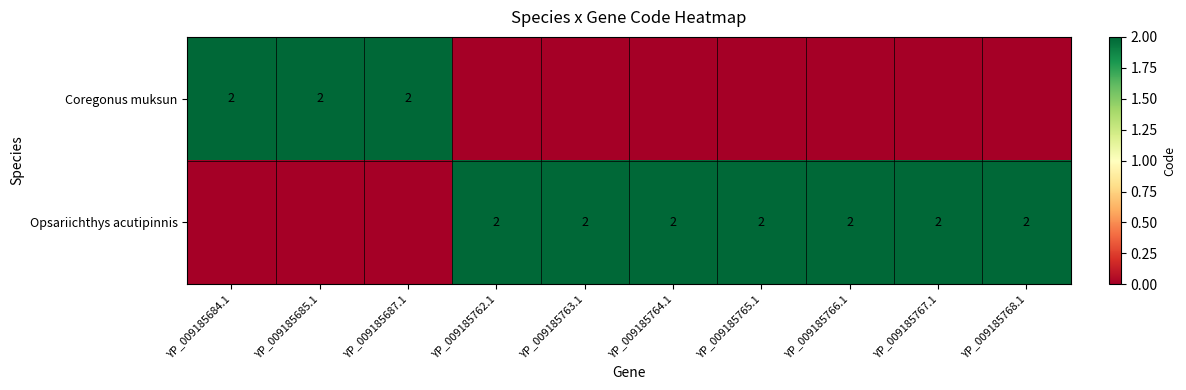

Is it true that Opsariichthys acutipinnis equals 2 at YP_009185768.1?

True